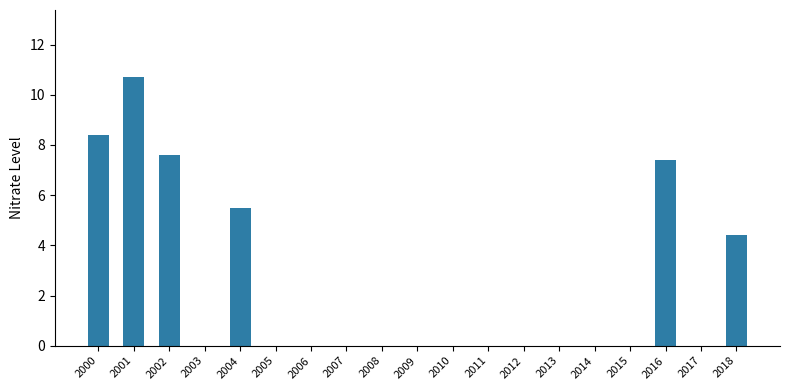

Reading left to right, what are all the values shown in this chart?

2000=8.4	2001=10.7	2002=7.6	2003=0.0	2004=5.5	2005=0.0	2006=0.0	2007=0.0	2008=0.0	2009=0.0	2010=0.0	2011=0.0	2012=0.0	2013=0.0	2014=0.0	2015=0.0	2016=7.4	2017=0.0	2018=4.4